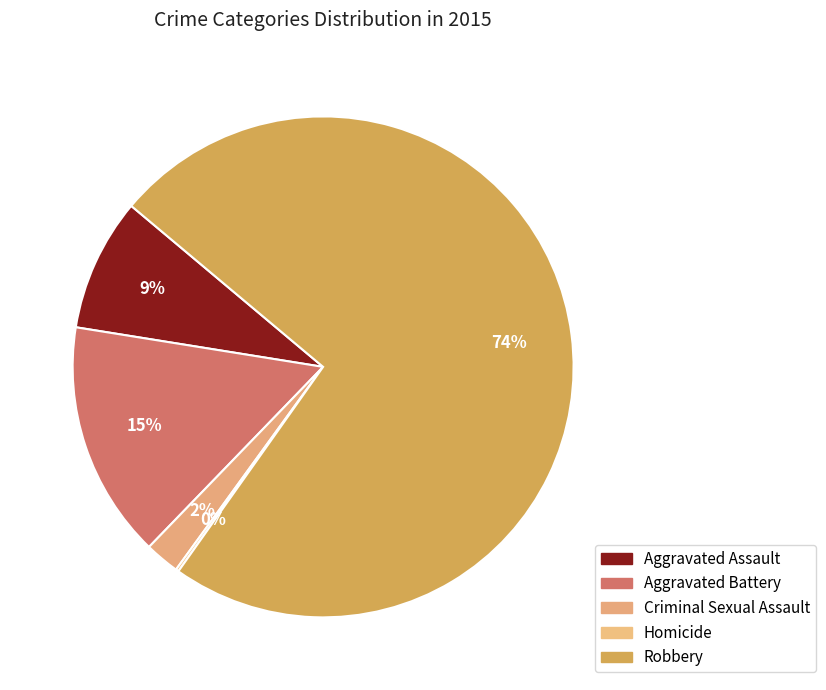

Is it true that Homicide is 5% of the pie?

False